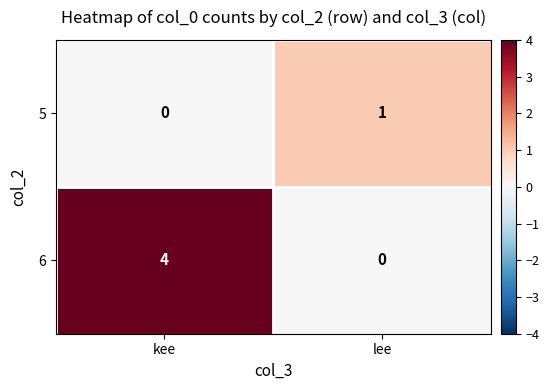

Reading left to right, extract all data points from this chart.

5: 0	1
6: 4	0